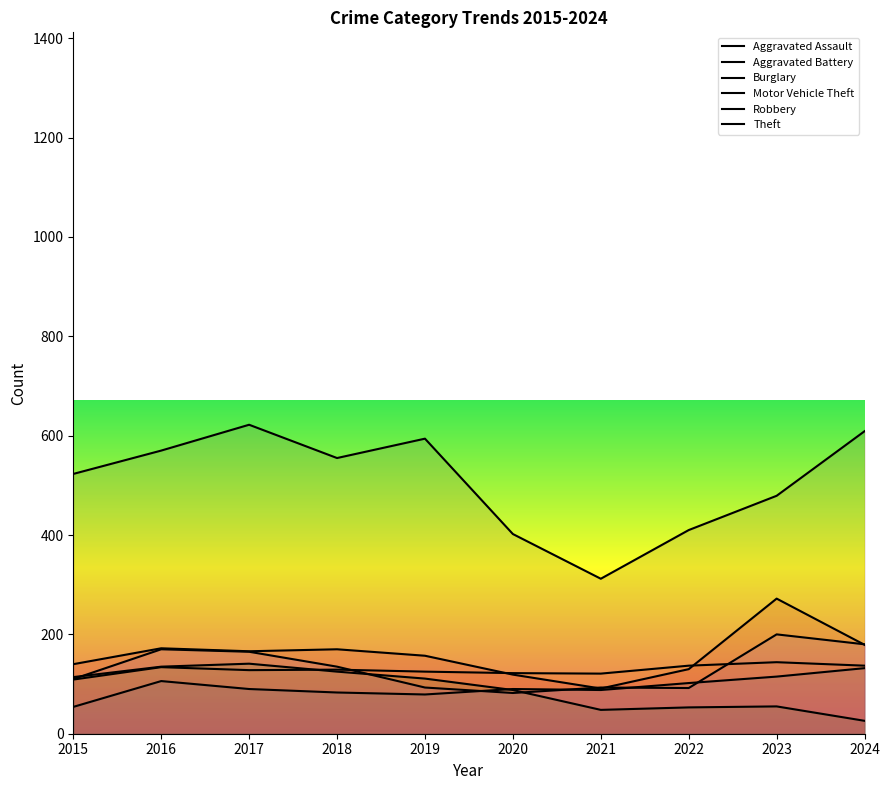

Reading left to right, extract all data points from this chart.

Aggravated Assault: 54	106	90	83	79	90	88	102	115	132
Aggravated Battery: 109	134	128	129	125	122	121	137	144	137
Burglary: 114	135	141	125	111	88	48	53	55	26
Motor Vehicle Theft: 140	172	166	170	157	119	91	130	272	179
Robbery: 110	170	165	135	93	82	93	92	200	180
Theft: 523	570	622	555	594	402	312	410	479	609